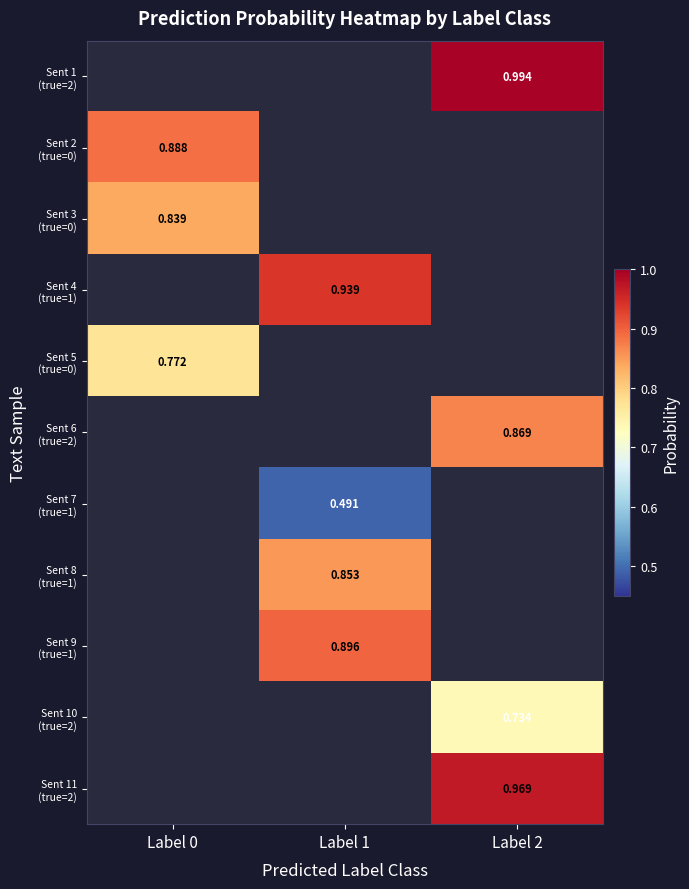

Which category has the lowest value in the Sent 1 (true=2) series?

Label 0